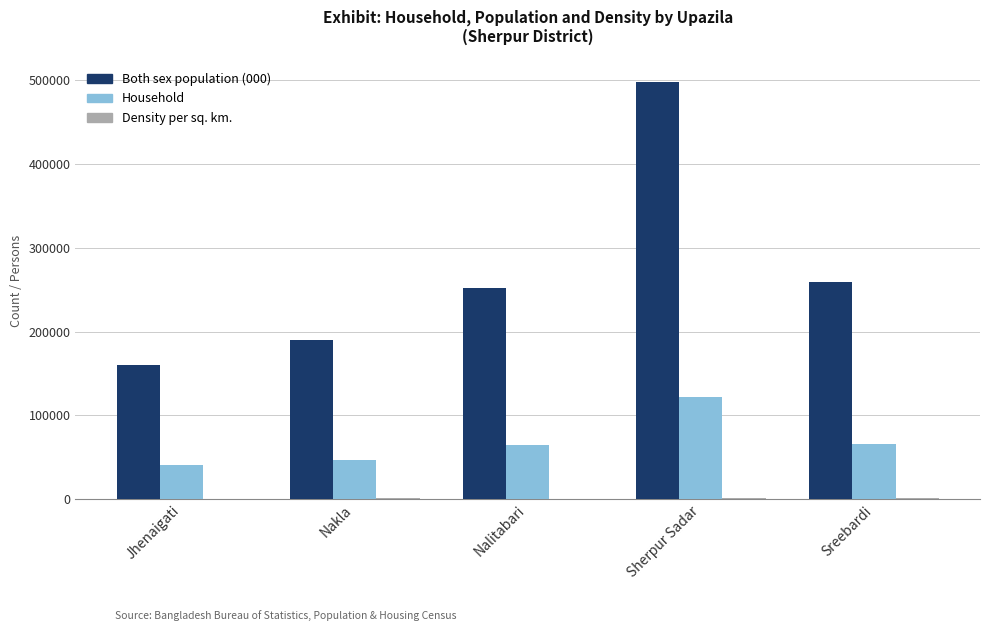

At which category is the sum across all series the highest?

Sherpur Sadar